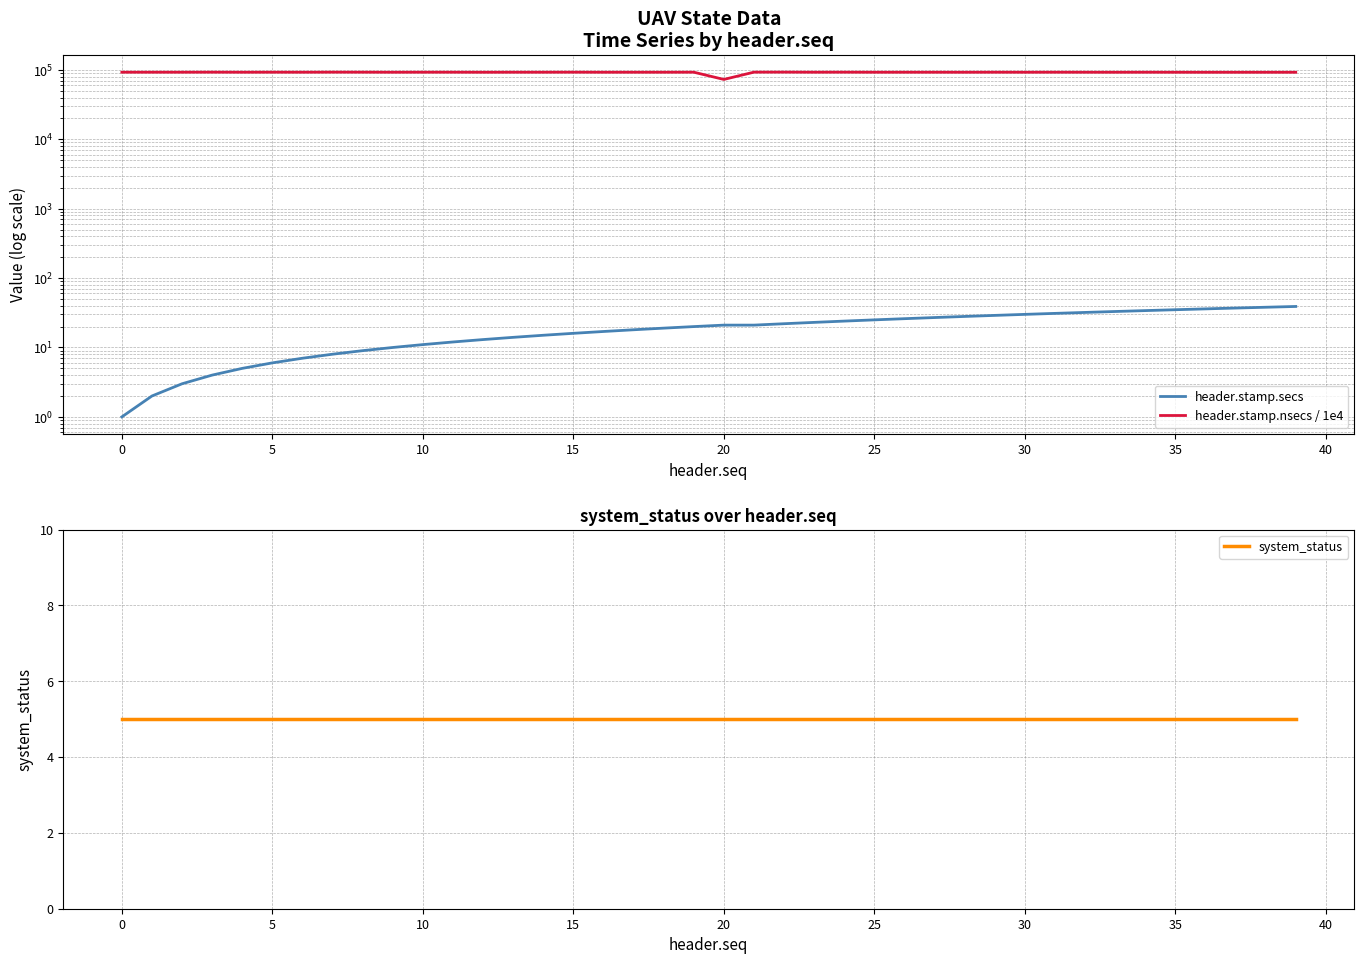

Which has a higher value, 28 or 36?

36